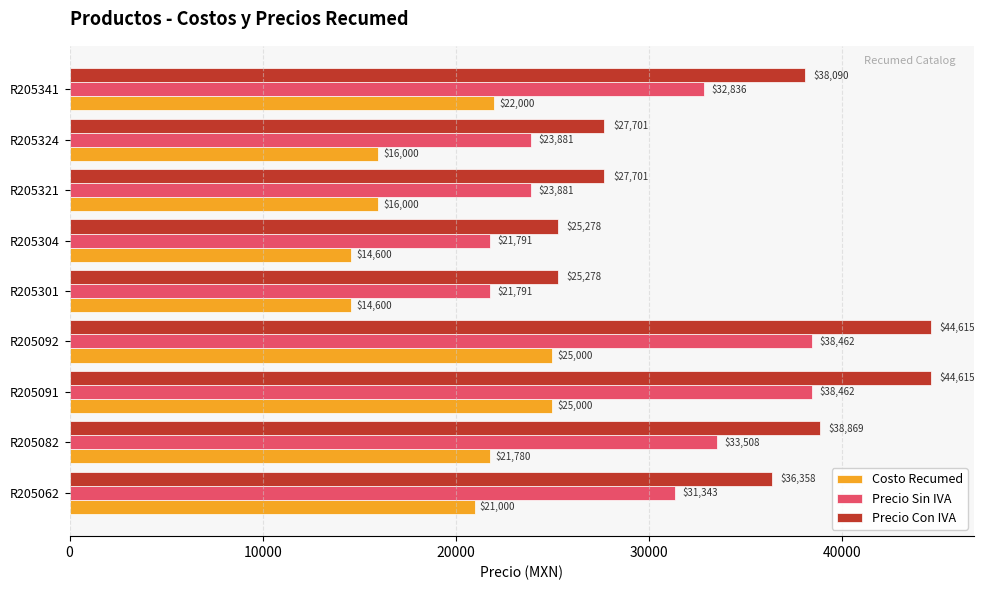

At how many categories does at least one series exceed 15102?

9